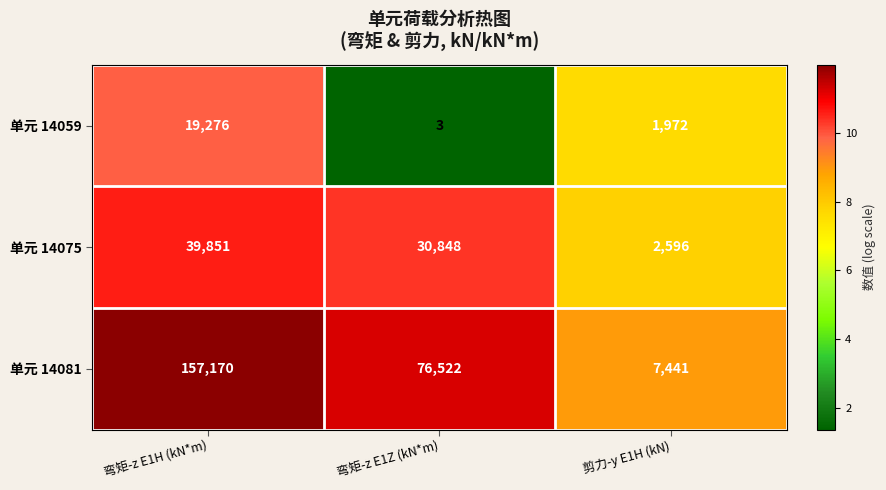

At which label is 单元 14059 closest to 9639?

剪力-y E1H (kN)